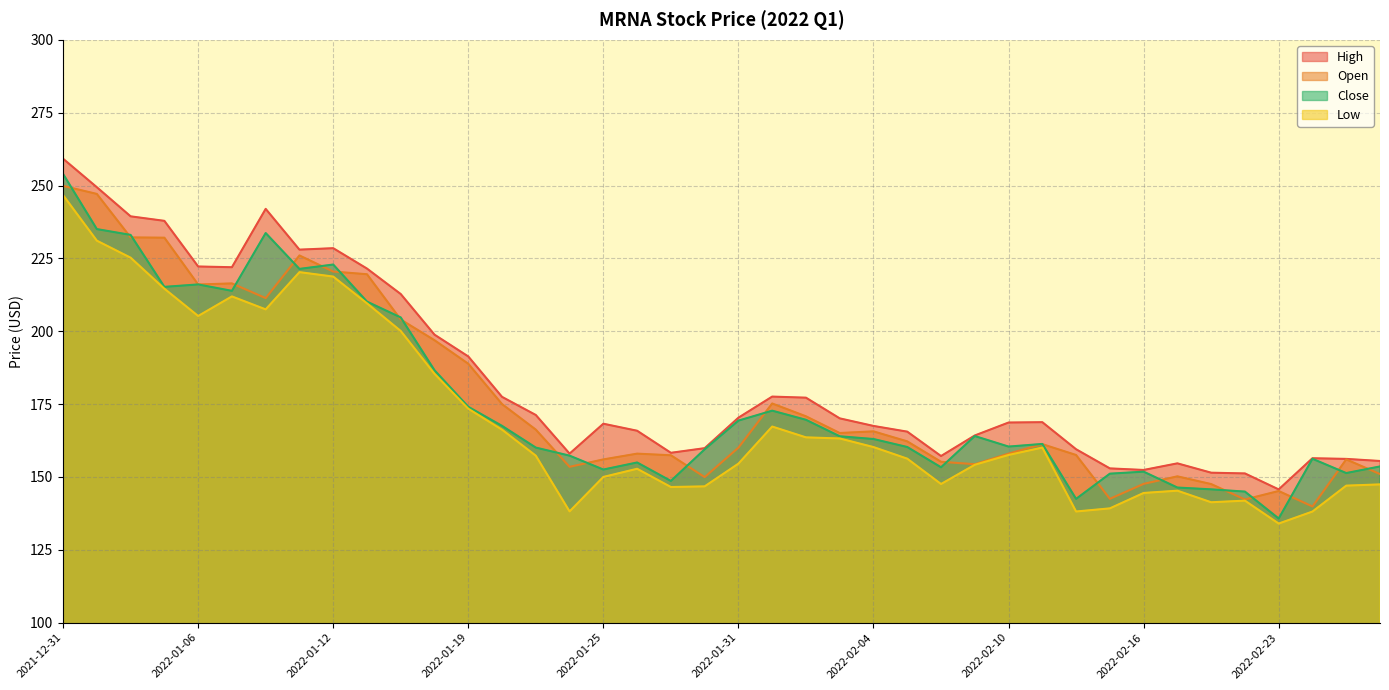

What is the label of the 40th point from the right?

2021-12-31